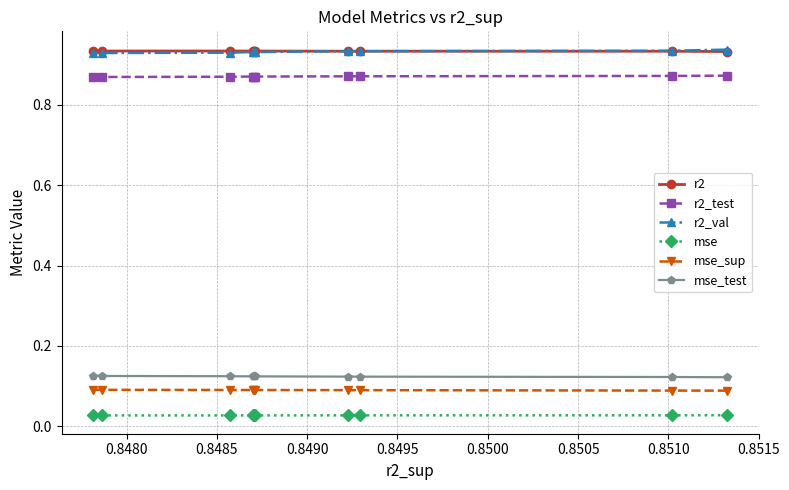

True or false: r2 and mse_sup intersect in this chart.

False